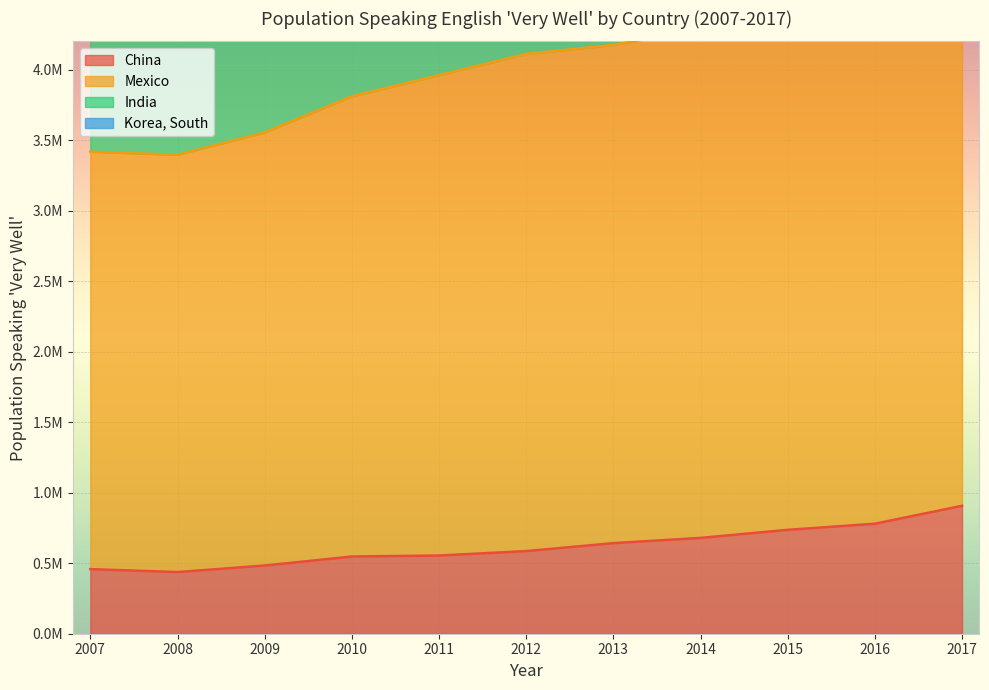

At which category does the chart reach its peak across all series?

2017